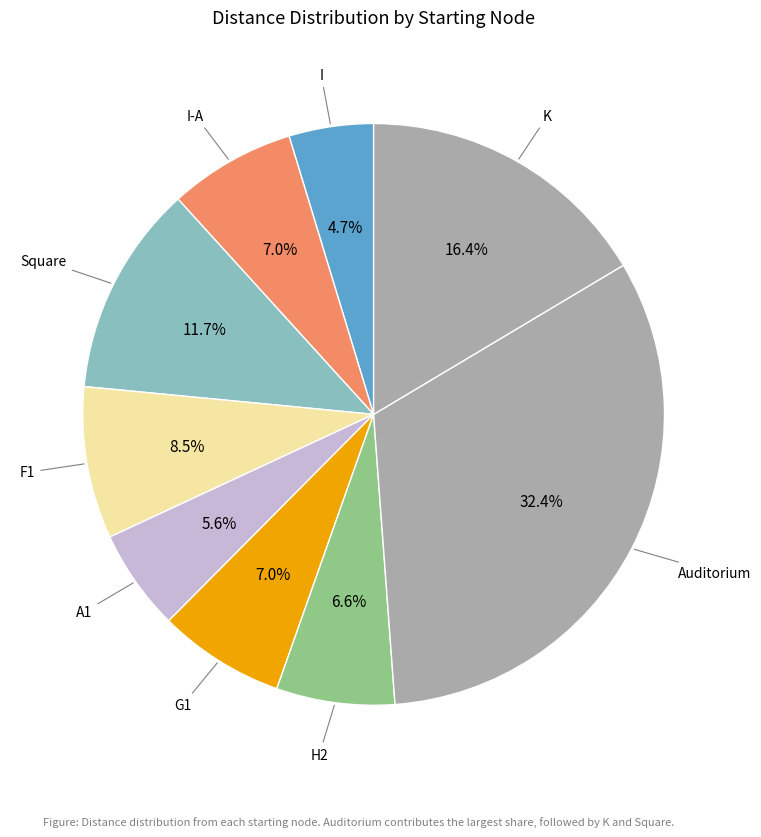

How many slices are in this pie chart?

9